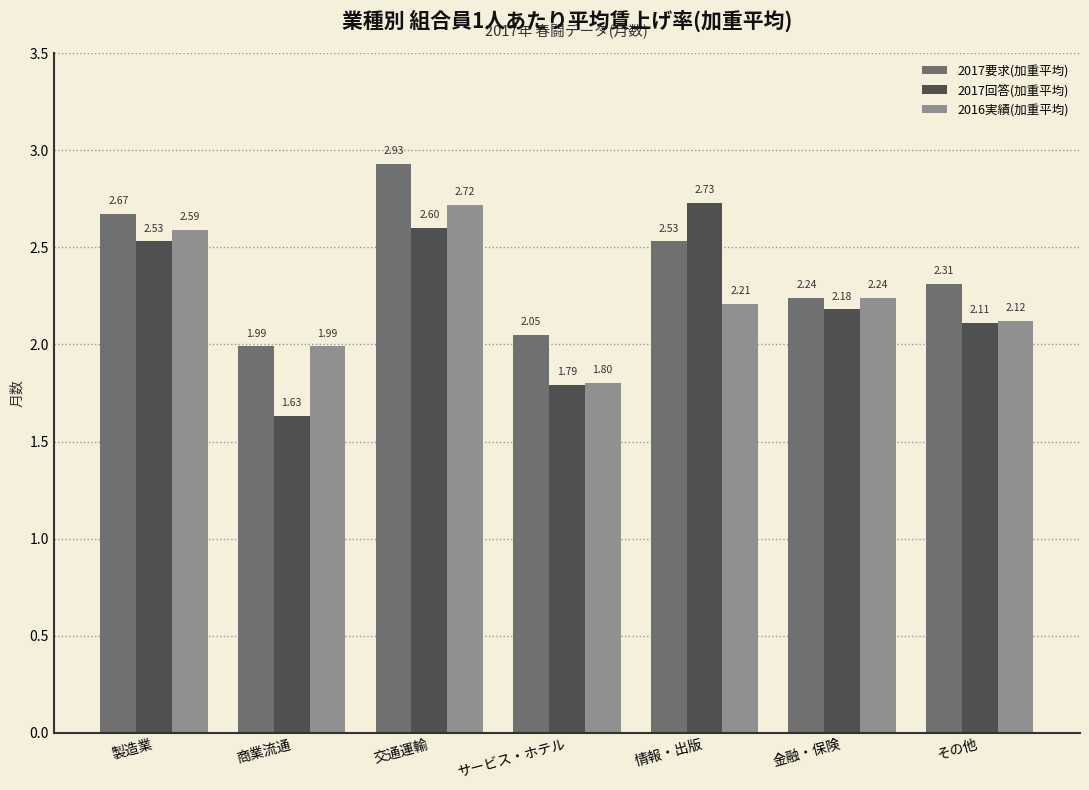

What is the difference between the second highest and second lowest values in the 2016実績(加重平均) series?

0.6